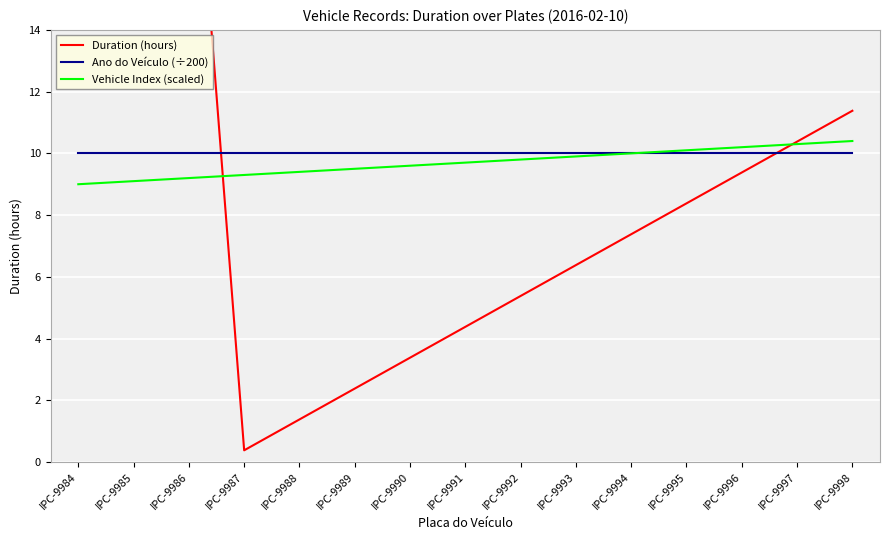

Is it true that Vehicle Index (scaled) equals 12.4 at IPC-9989?

False